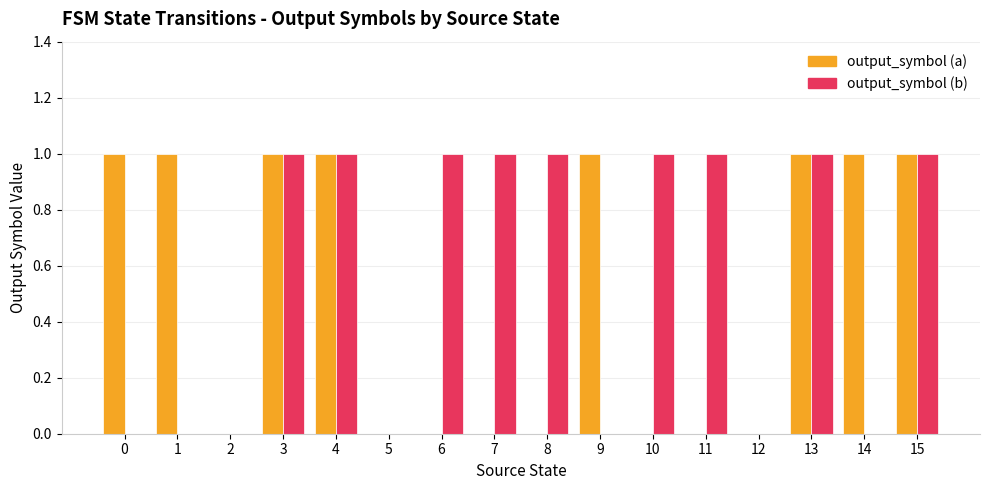

What are all the series names shown in the legend?

output_symbol (a), output_symbol (b)